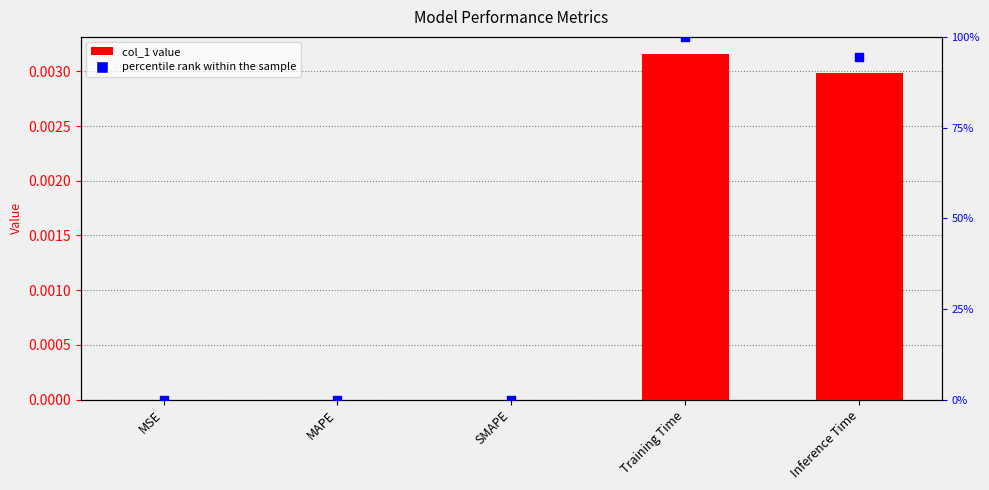

At which category is the sum across all series the highest?

Training Time